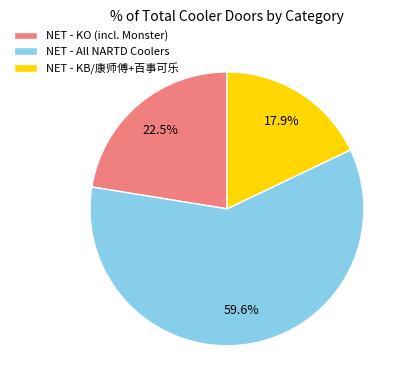

Which category has the biggest portion of the pie?

NET - All NARTD Coolers